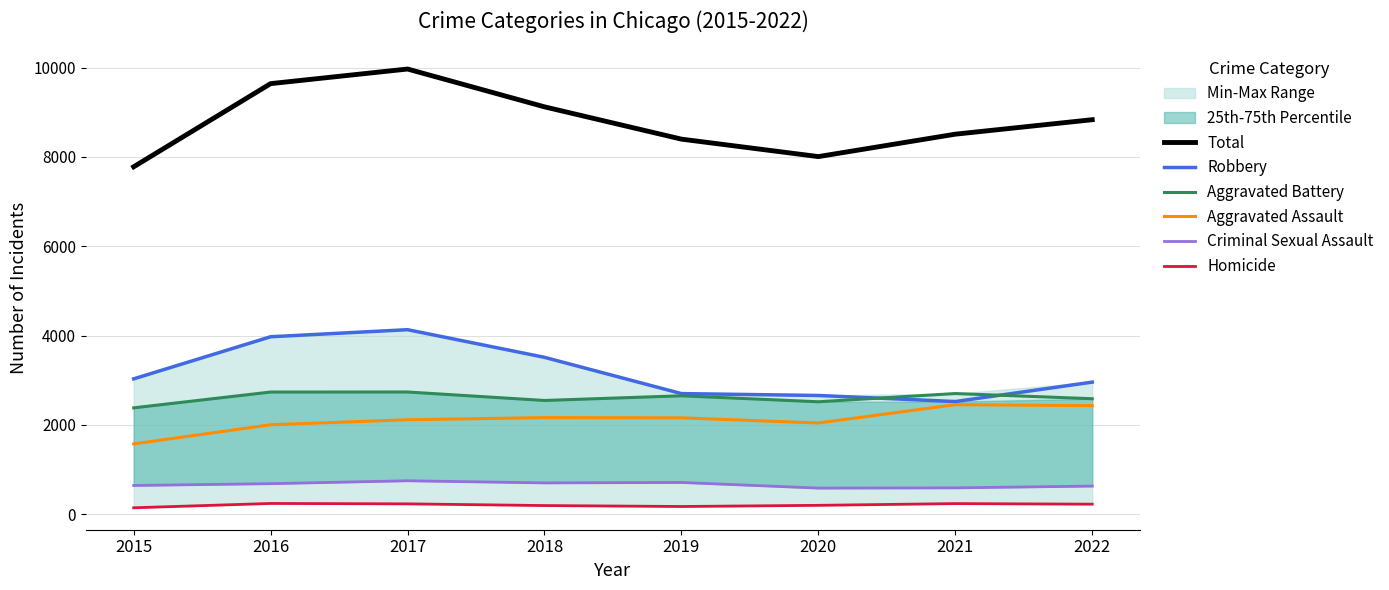

What is the difference between the Robbery values at 2021 and 2020?

136